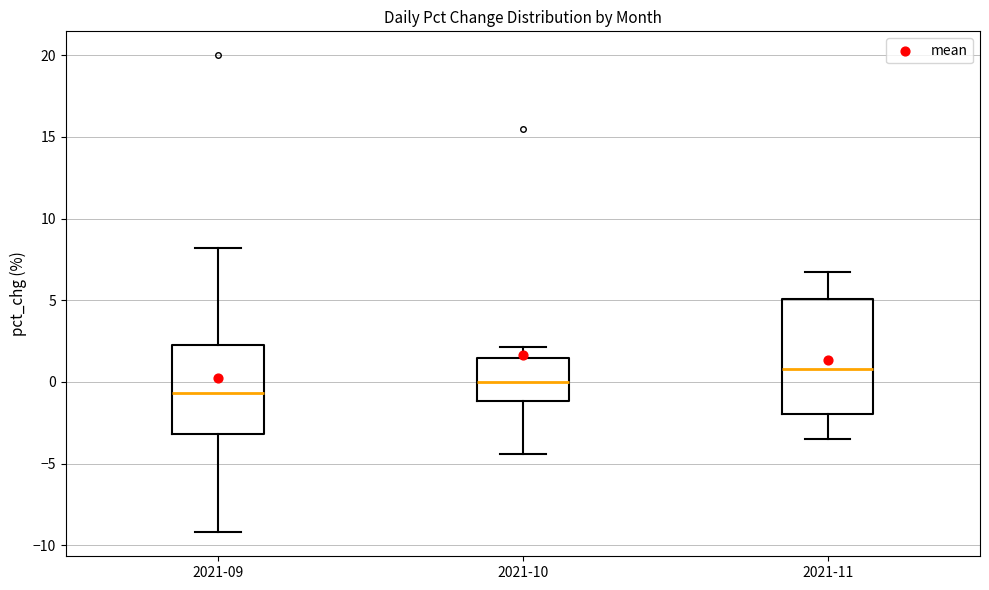

Which box's median line is the highest?

2021-11